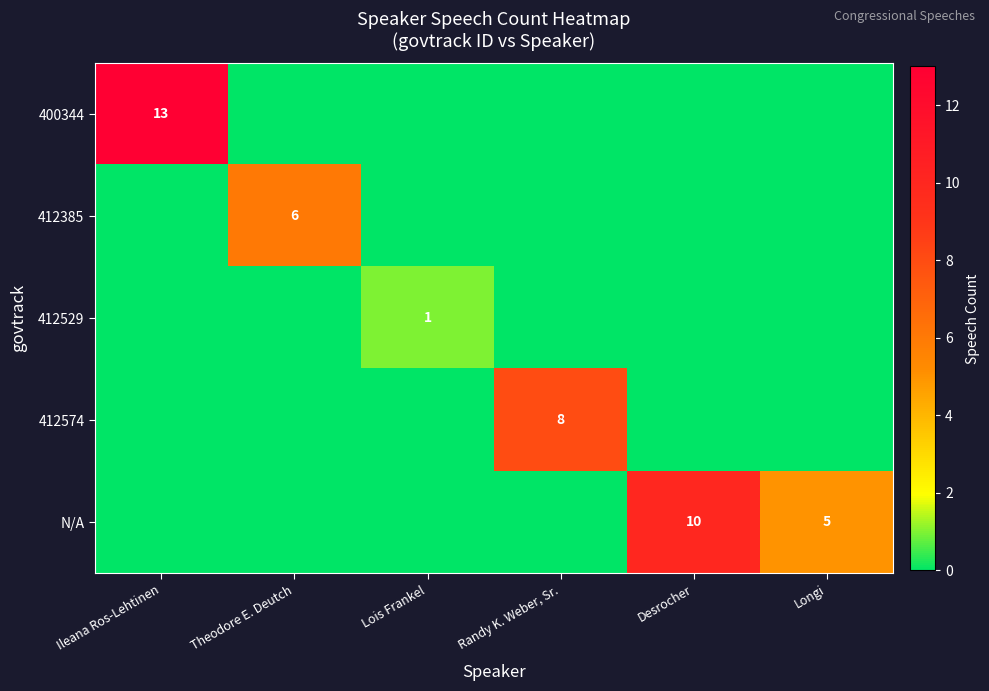

The value of N/A at Desrocher is 10. True or false?

True